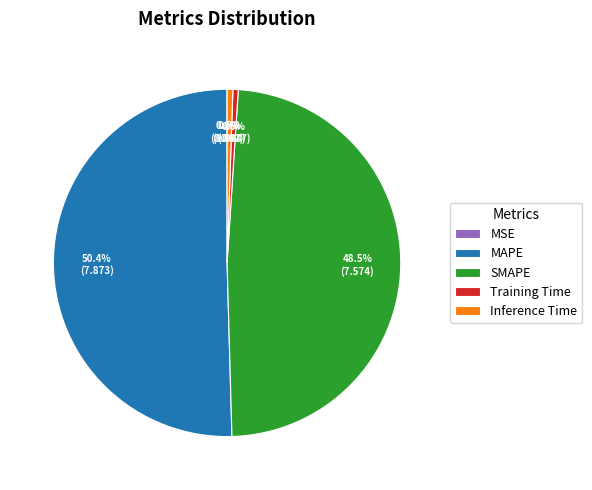

What is the largest slice in the pie chart?

MAPE